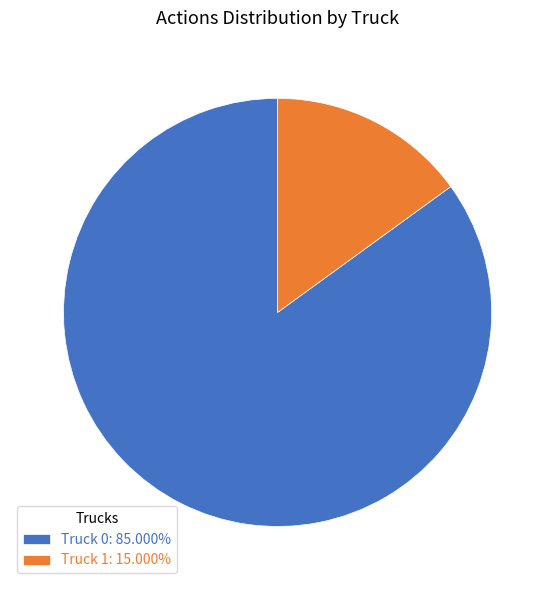

Which category accounts for the majority?

Truck 0